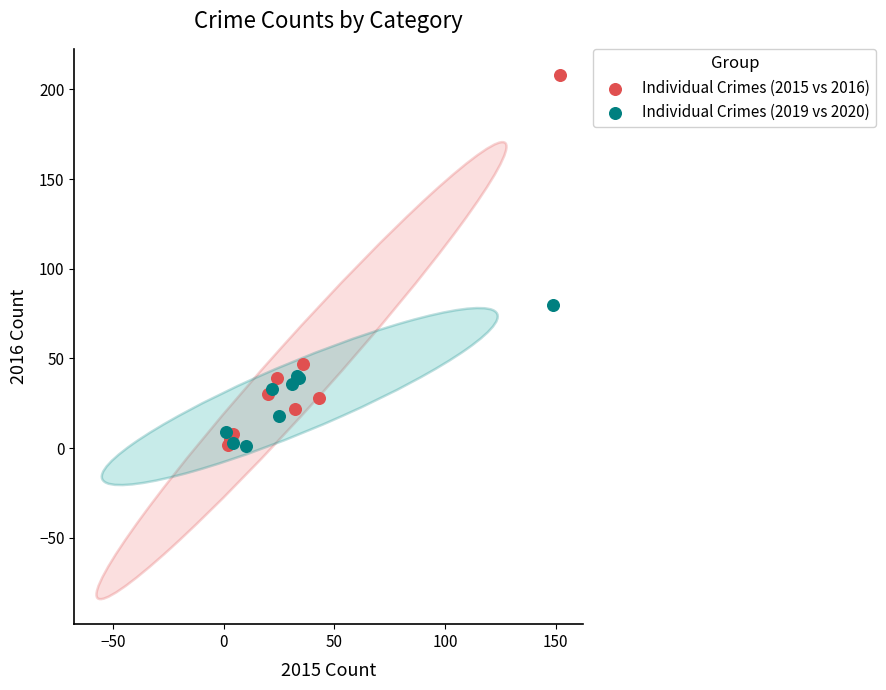

Which series contains the highest Y value?

Individual Crimes (2015 vs 2016)